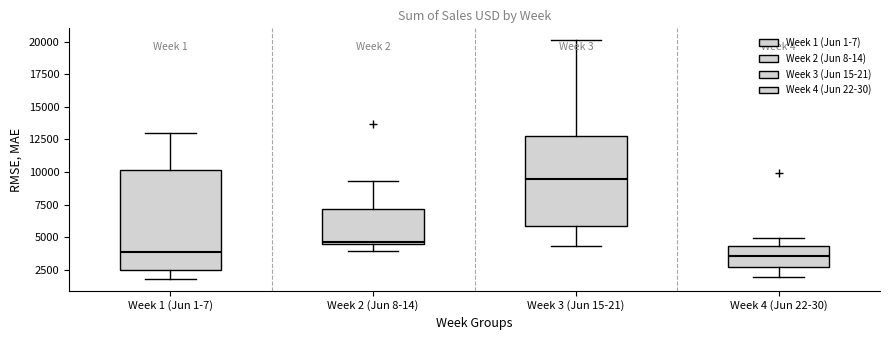

Which box's median line is the highest?

Week 3 (Jun 15-21)